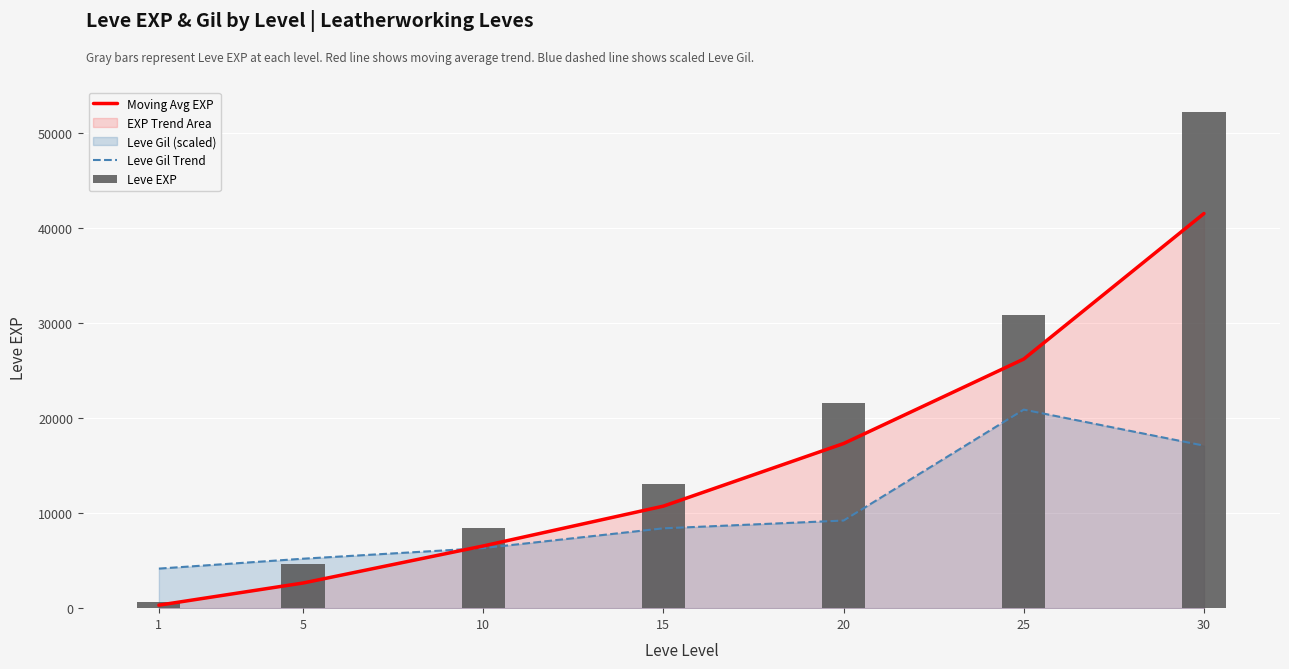

Rank the categories by Leve EXP value from highest to lowest.

30, 25, 20, 15, 10, 5, 1